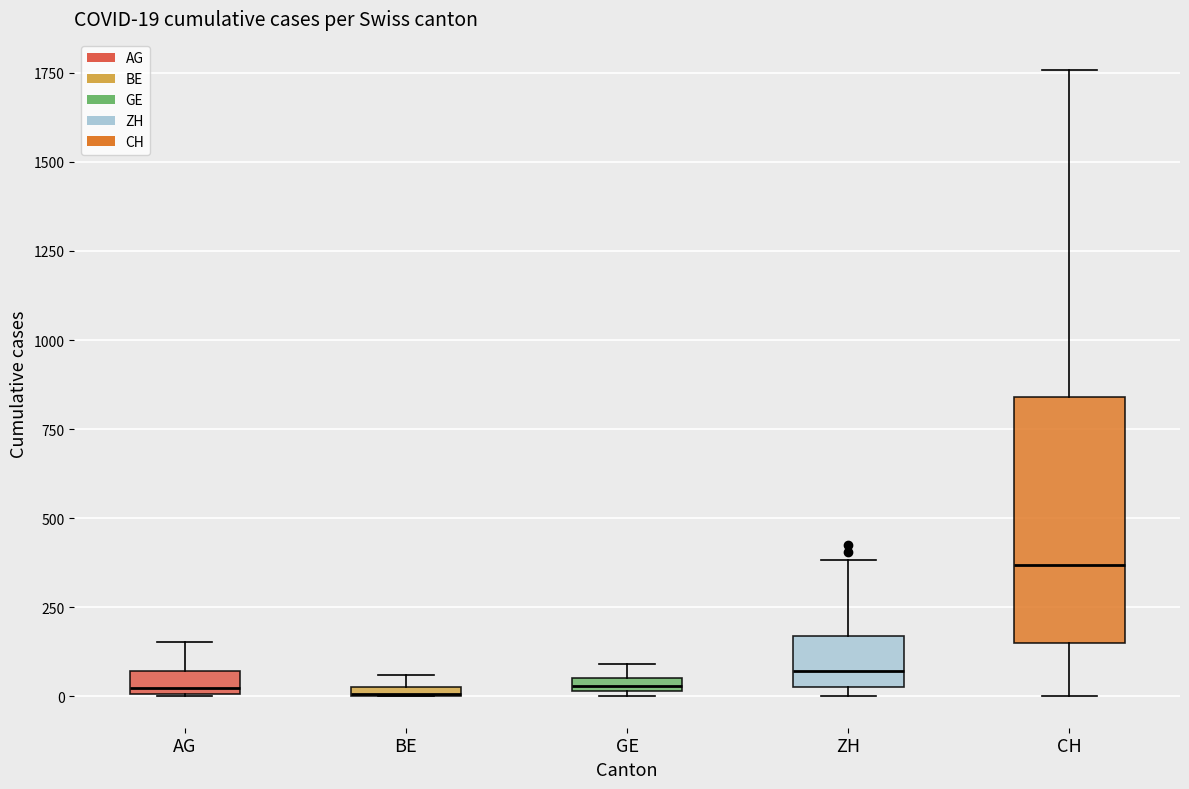

Which box is the tallest, from its lower edge to its upper edge?

CH